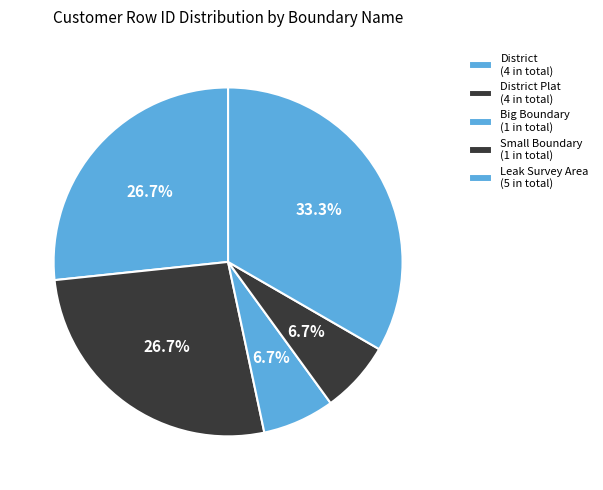

Count the number of slices in the pie.

5